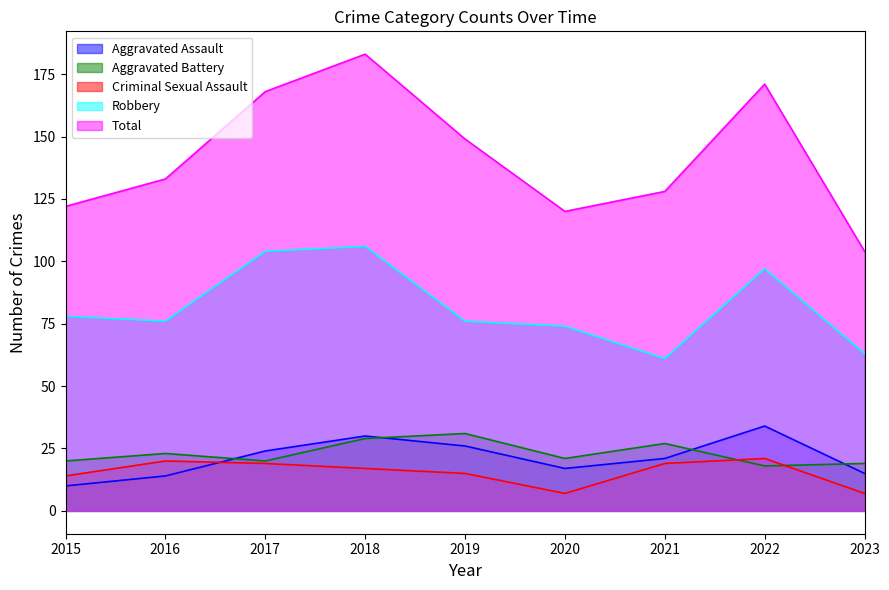

What is the sum of the Aggravated Battery values at 2022 and 2015?

38